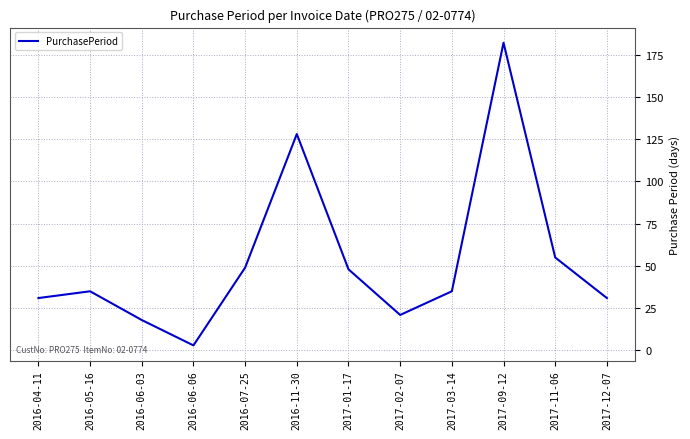

True or false: the data shows 35 at 2016-05-16.

True